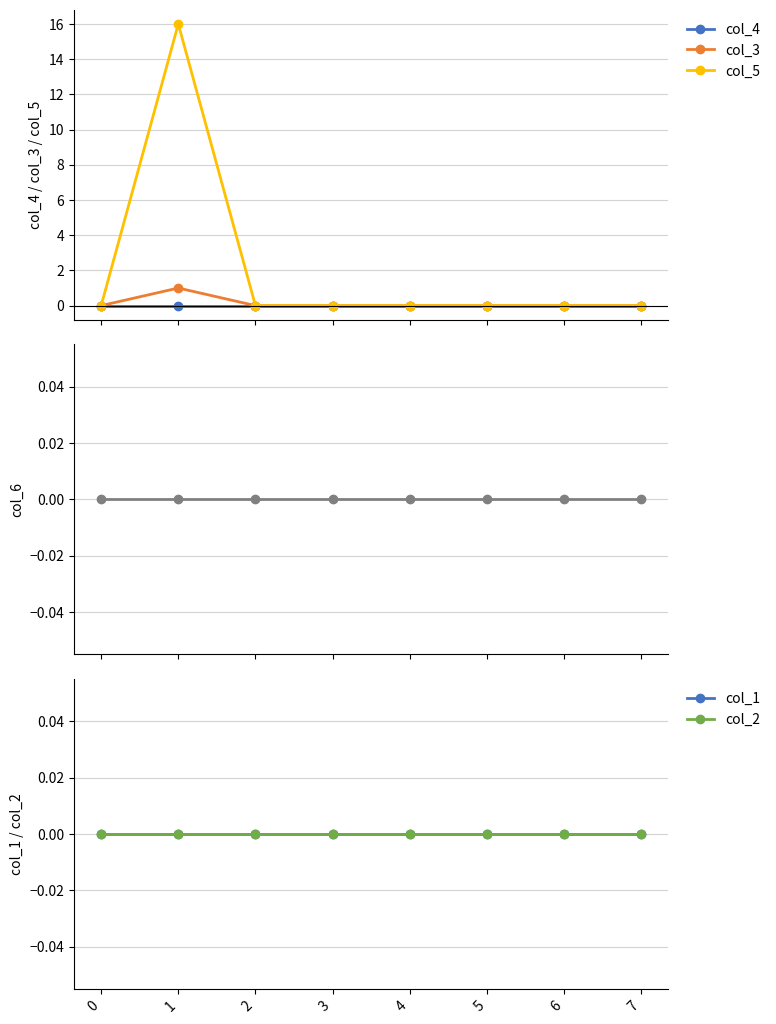

True or false: col_2 has more than 0 points higher than both neighbors.

False